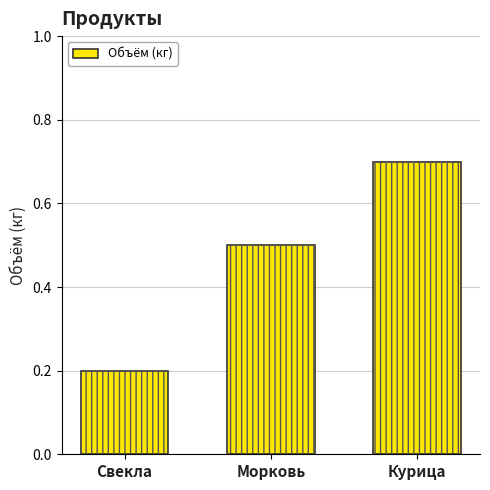

Where is the data nearest to the value 0?

Свекла